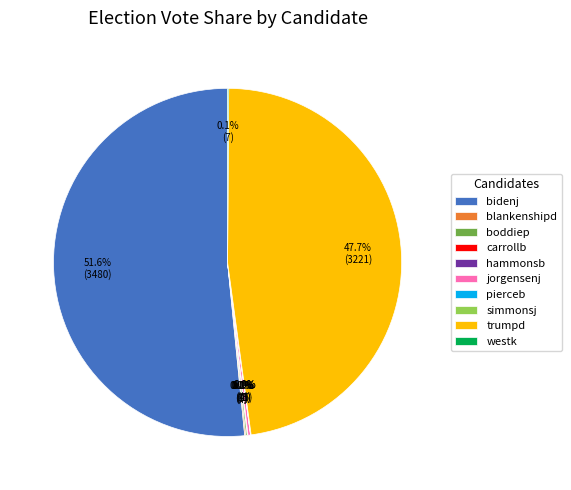

Is there a majority slice in this chart?

Yes